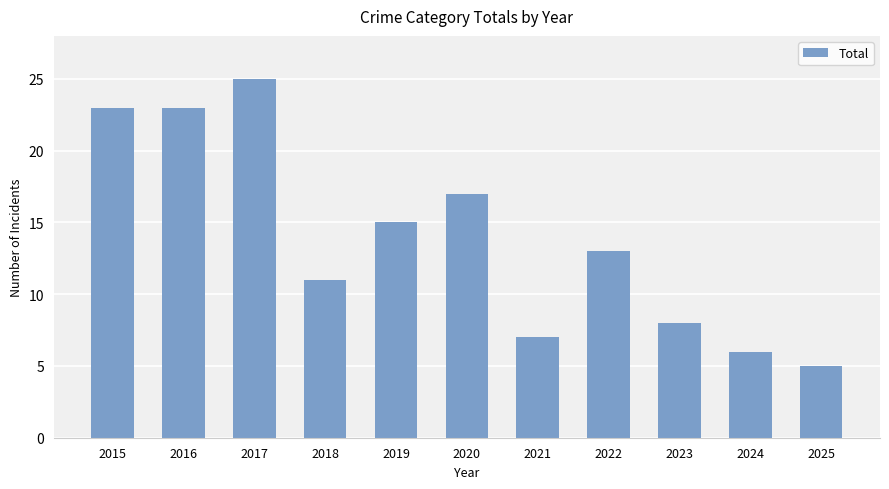

What is the value of the 11th bar from the left?

5